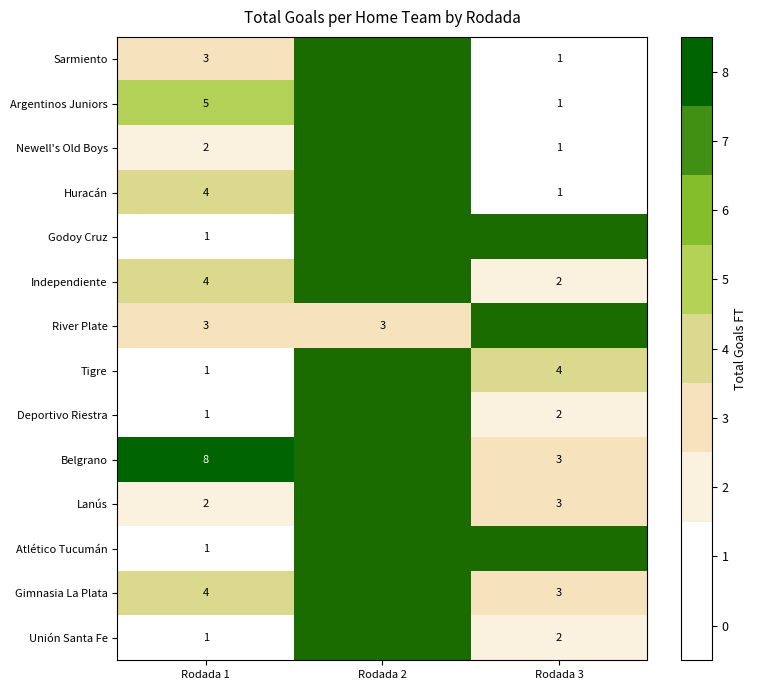

Is it true that River Plate equals 1.3 at Rodada 2?

False